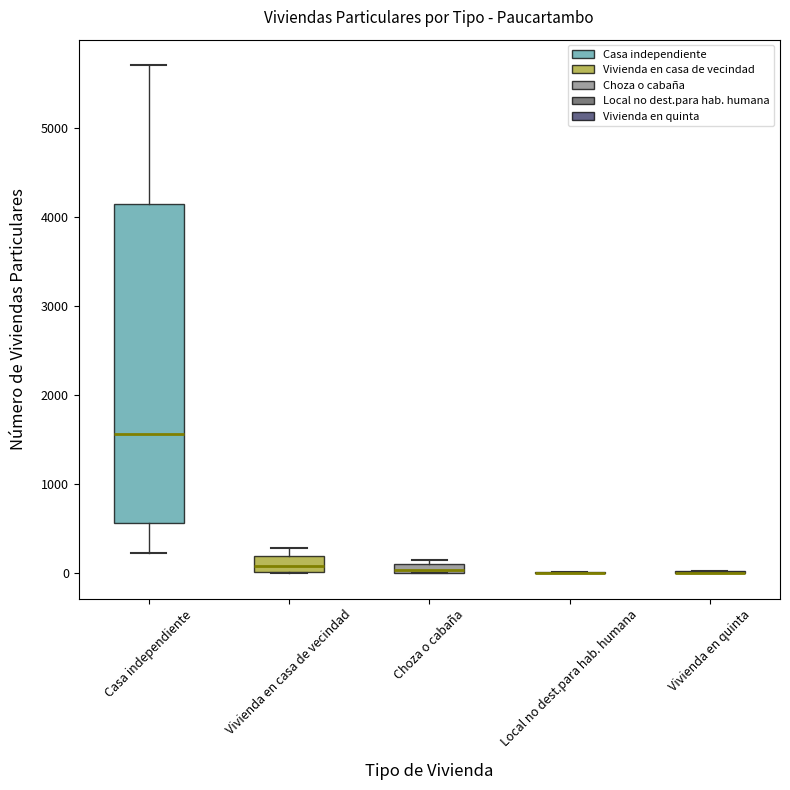

Comparing the boxes themselves (not the whiskers), which one is the tallest?

Casa independiente